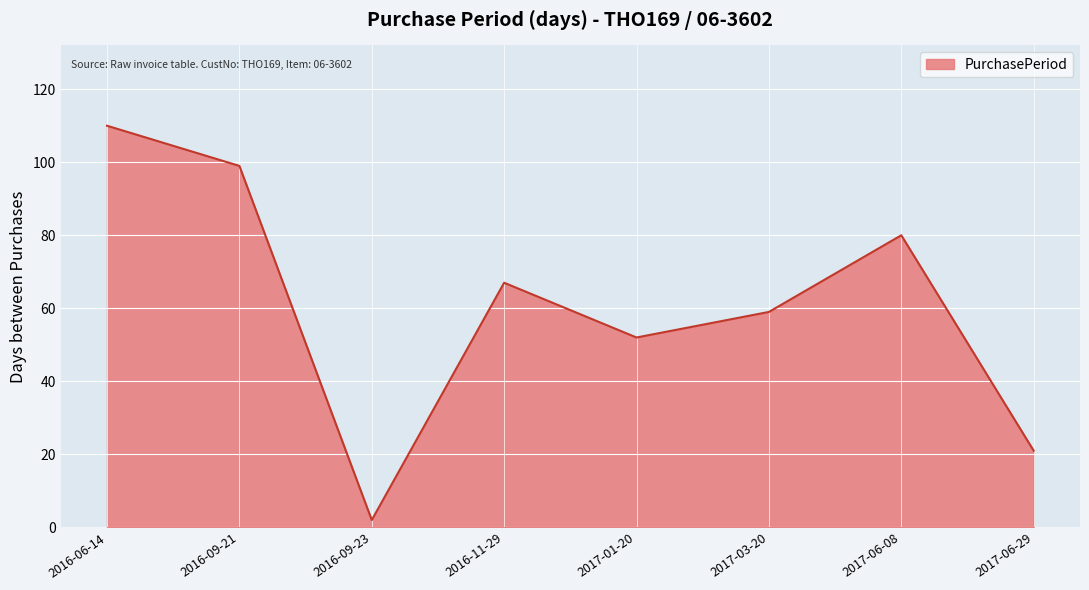

What is the difference between the values at 2016-06-14 and 2016-09-23?

108